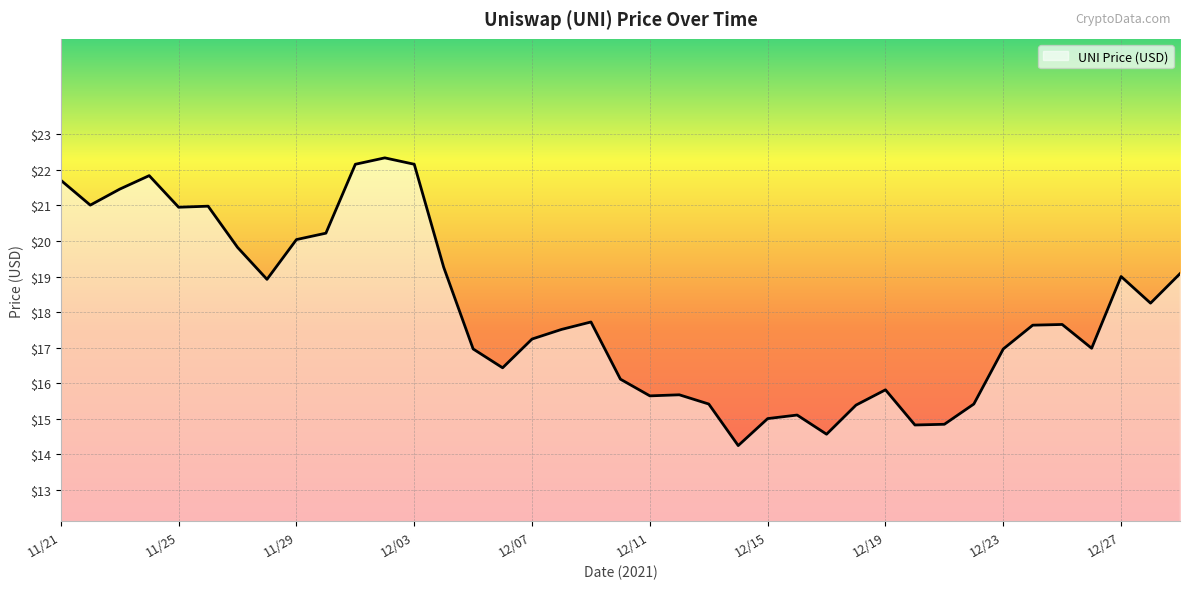

What is the maximum value shown in the chart?

22.3